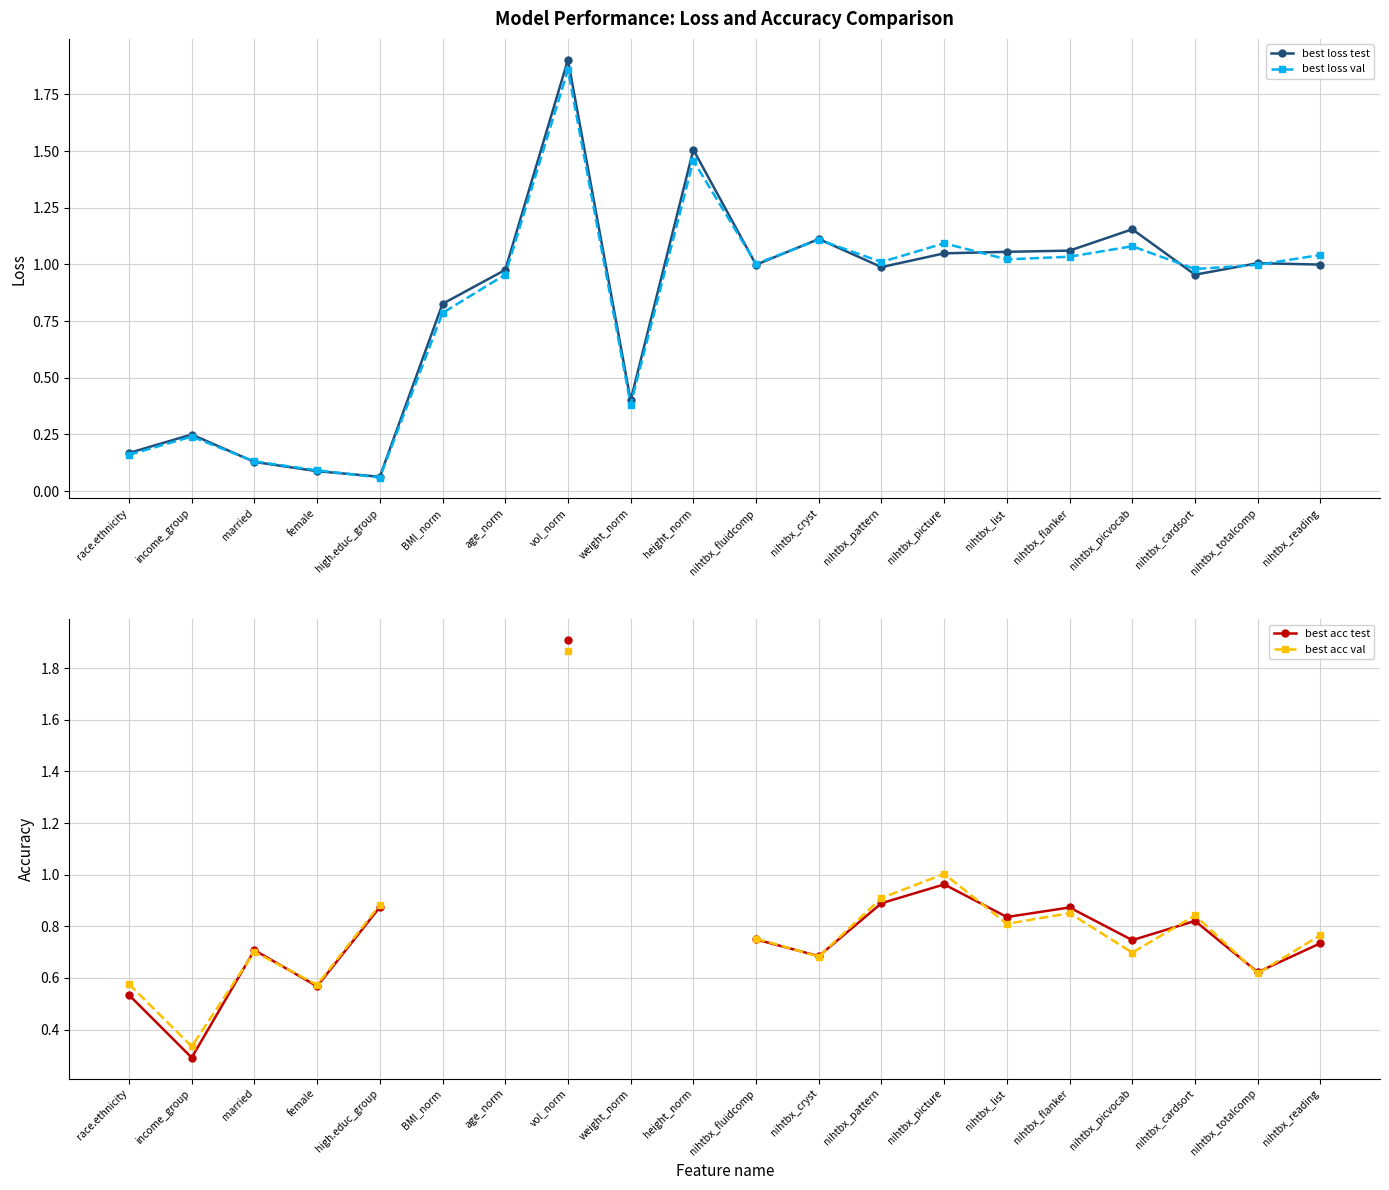

Is it true that best loss test equals 0.8 at BMI_norm?

True